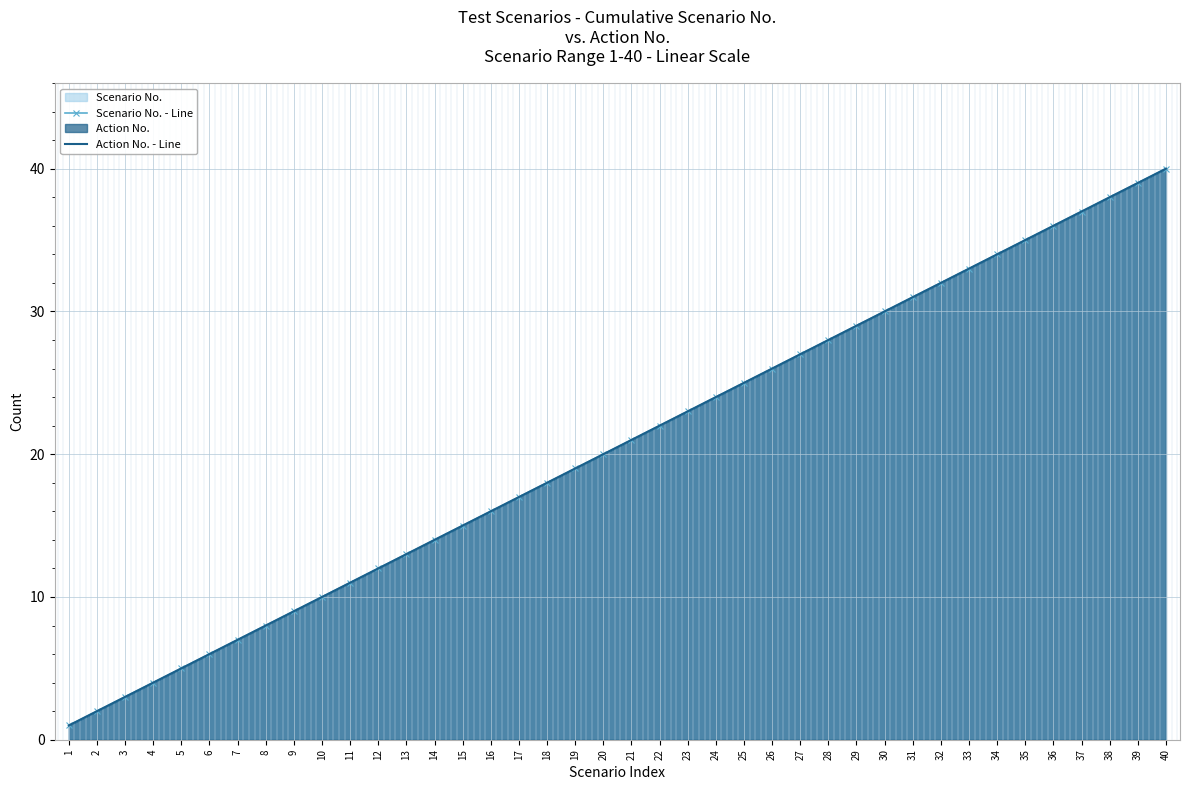

At which label does Action No. - Line first exceed 21?

22